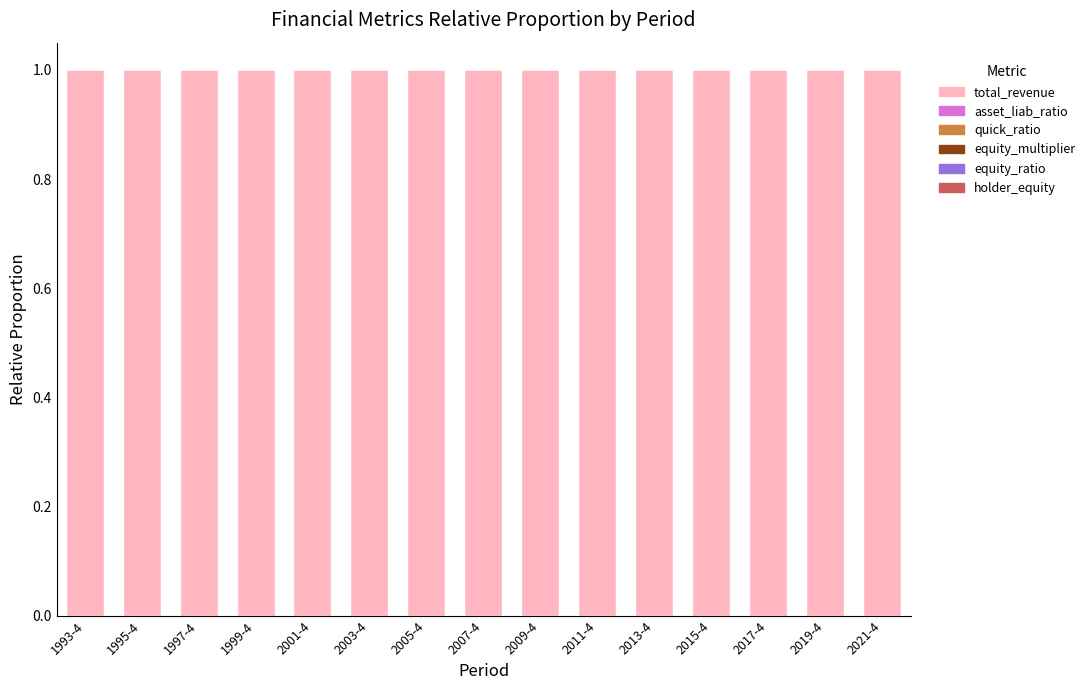

What is the highest value of the total_revenue series?

1.0